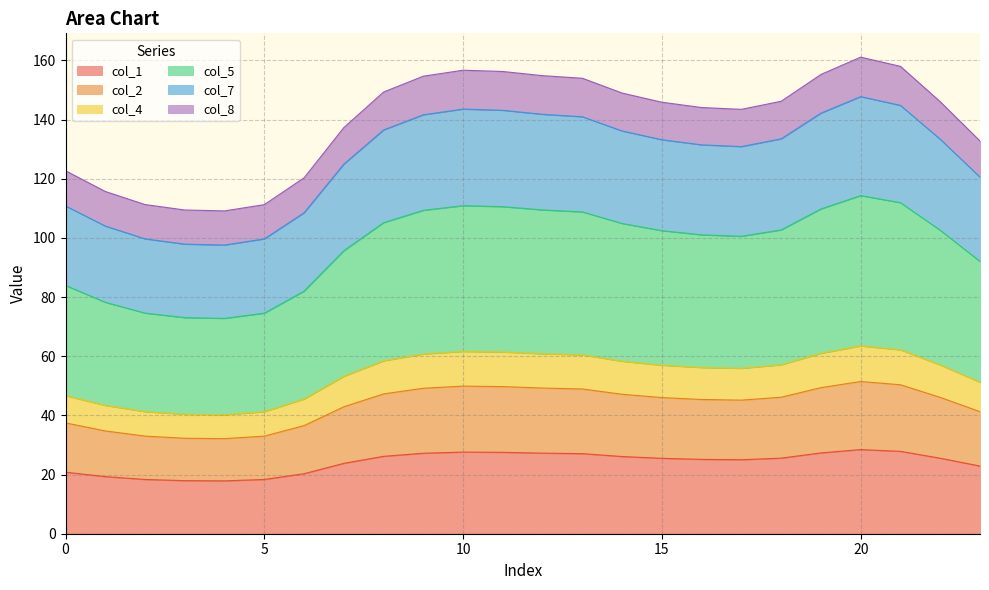

What are all the series names shown in the legend?

col_1, col_2, col_4, col_5, col_7, col_8